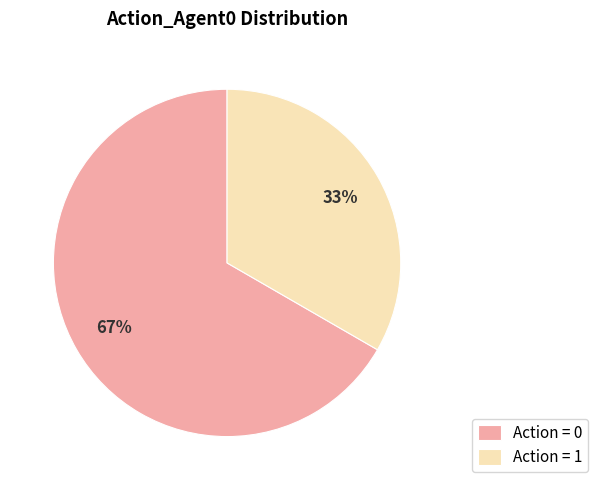

Between Action = 1 and Action = 0, which is larger?

Action = 0